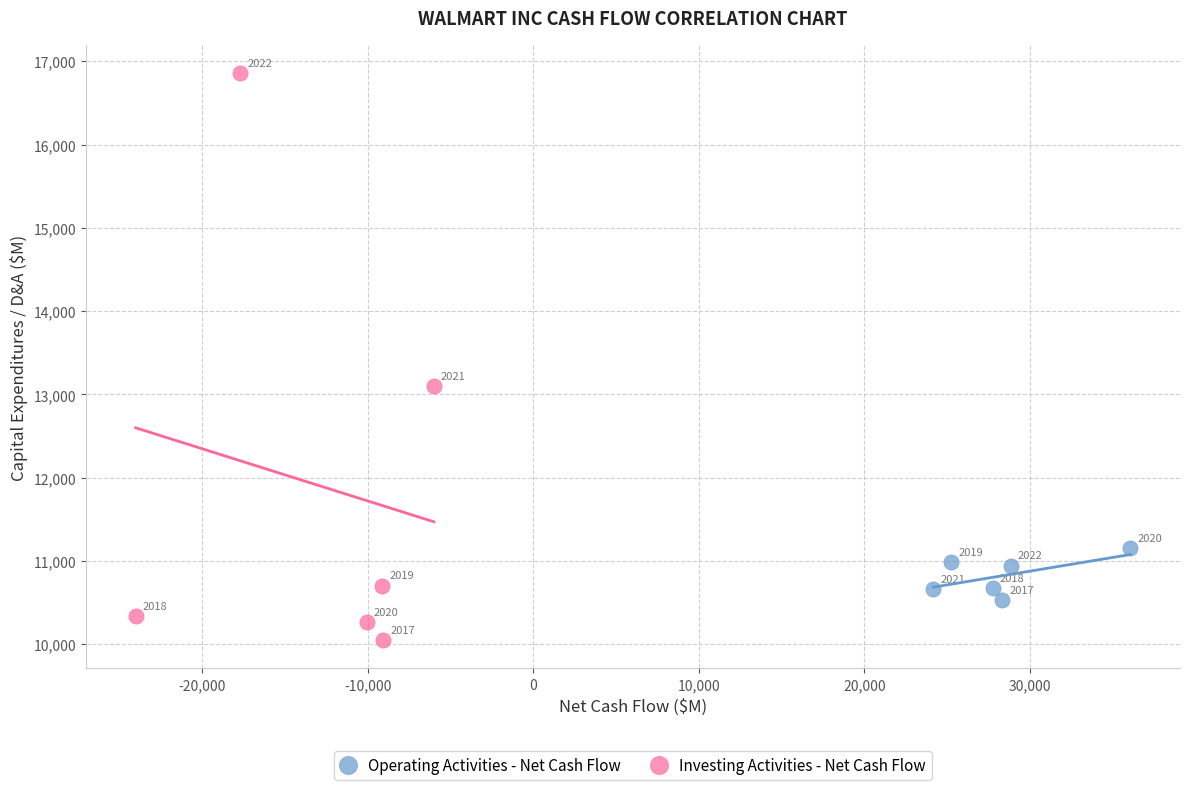

Which series contains the highest Y value?

Investing Activities - Net Cash Flow